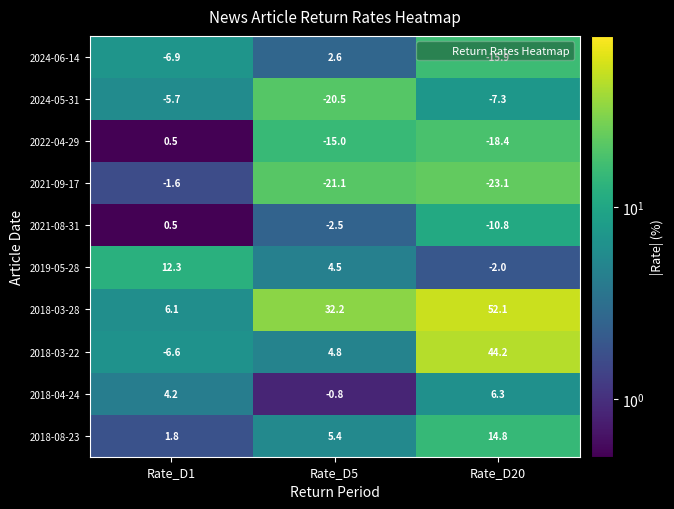

Which series has the widest spread of values?

2018-03-22